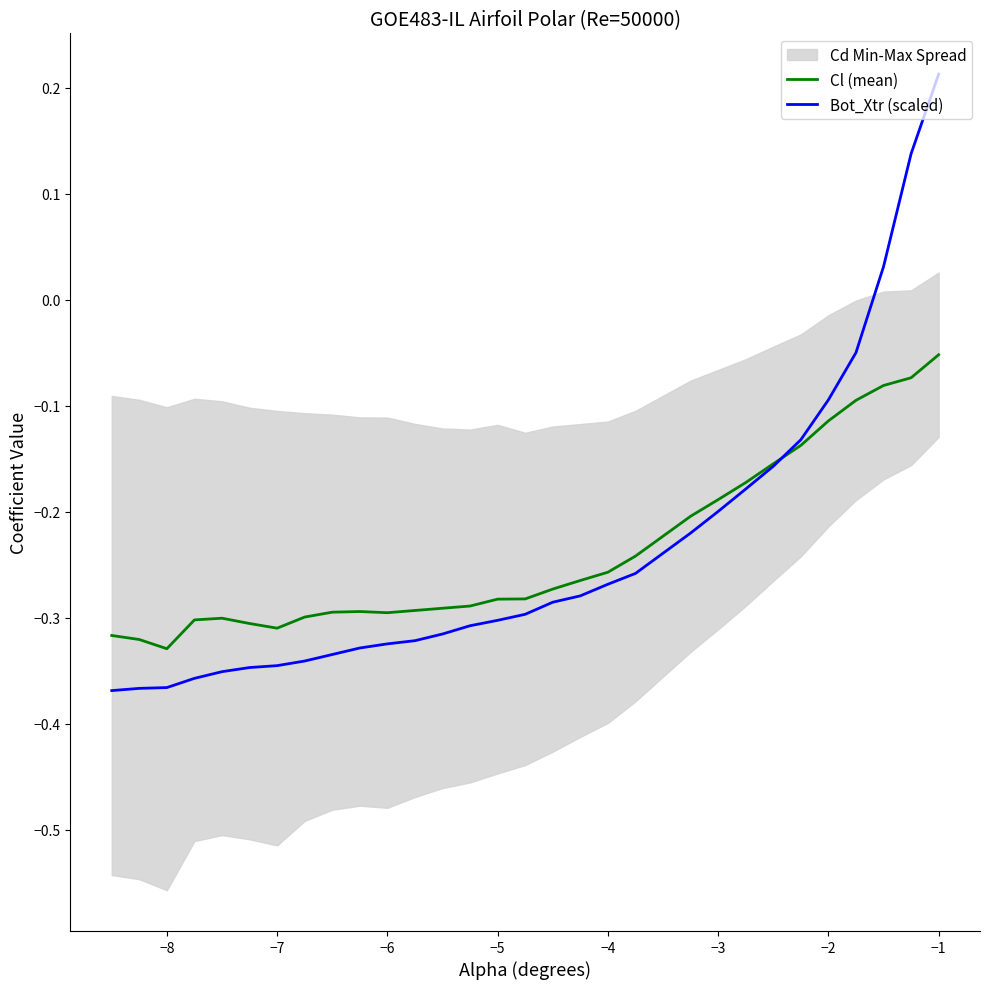

True or false: Bot_Xtr (scaled) has a value of -0.3 at −5.

True